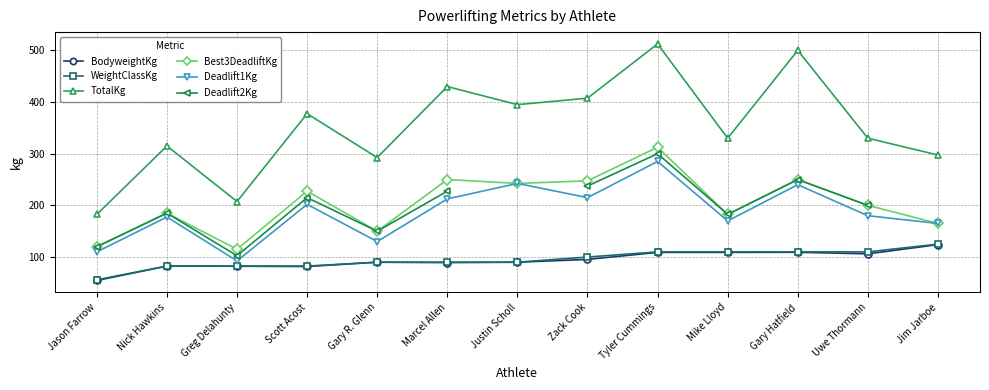

What is the difference between the Deadlift2Kg values at Scott Acost and Jason Farrow?

95.0